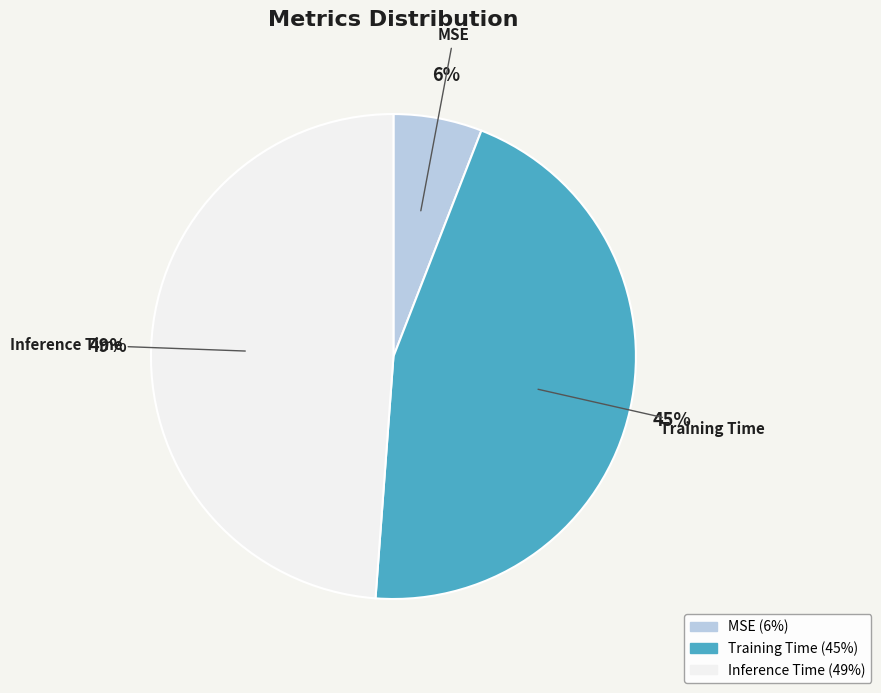

To the nearest percent, what is the combined percentage of MSE and Training Time?

51%